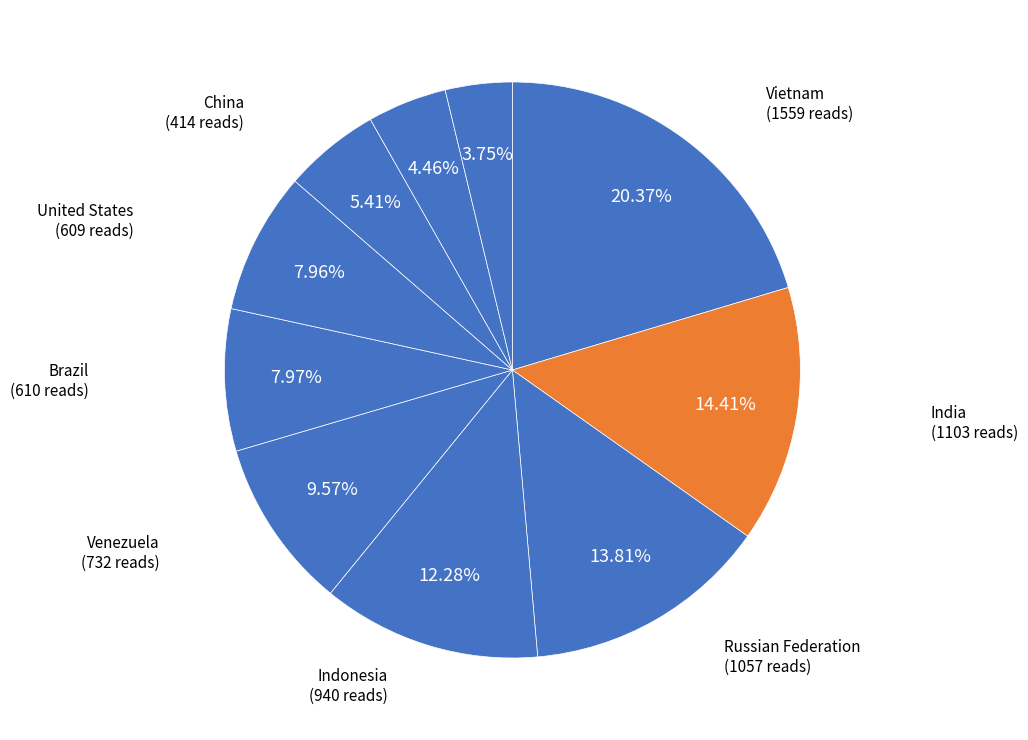

Which category has the biggest portion of the pie?

Vietnam